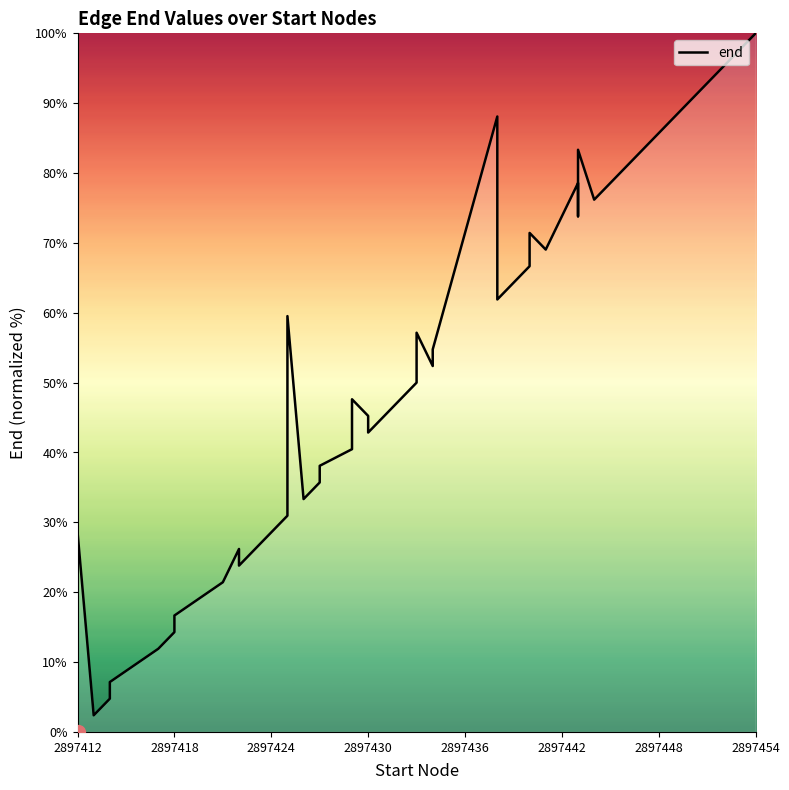

How many interior local valleys (lower than both neighbors) does the data have?

9